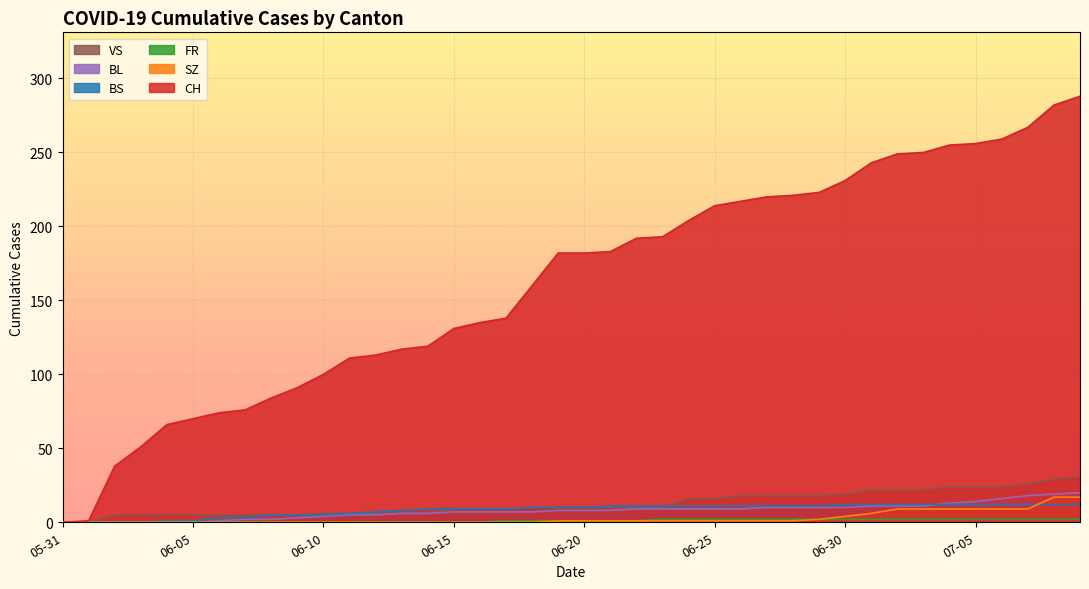

At which label does VS first exceed 10?

2020-06-24